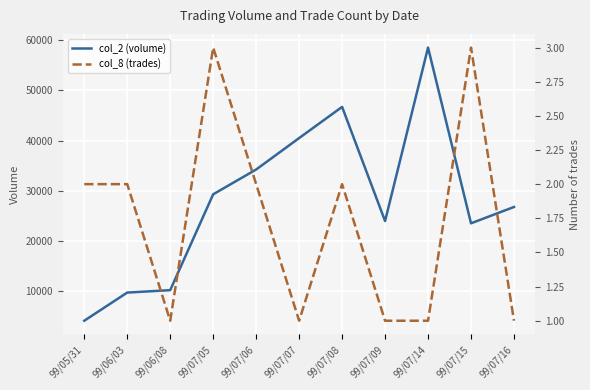

The col_8 (trades) series shows 1 at 99/07/08. True or false?

False